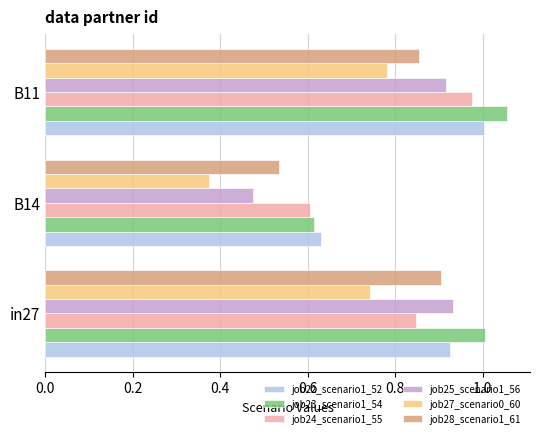

Which label corresponds to the smallest value in the chart?

B14